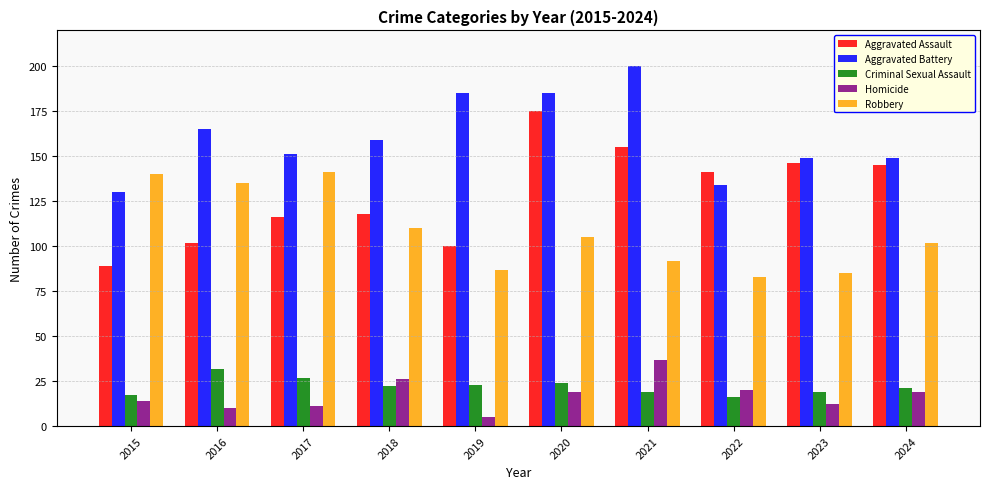

Which series has the largest total across all categories?

Aggravated Battery